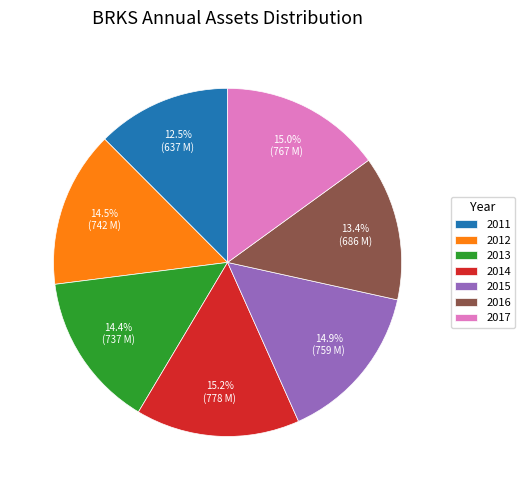

How much of the chart is everything except 2016?

86.6%